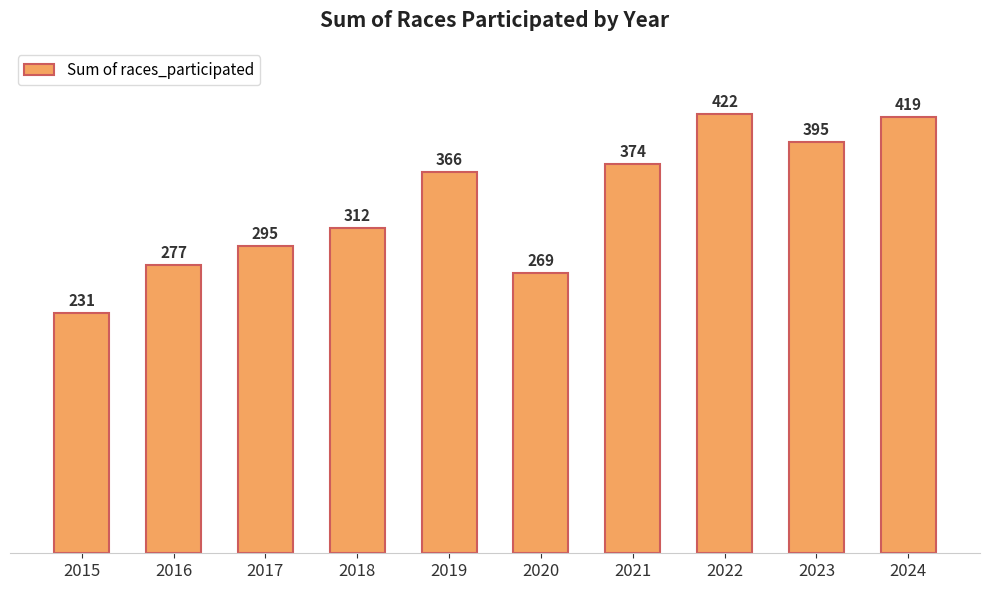

Reading left to right, extract all data points from this chart.

2015=231	2016=277	2017=295	2018=312	2019=366	2020=269	2021=374	2022=422	2023=395	2024=419